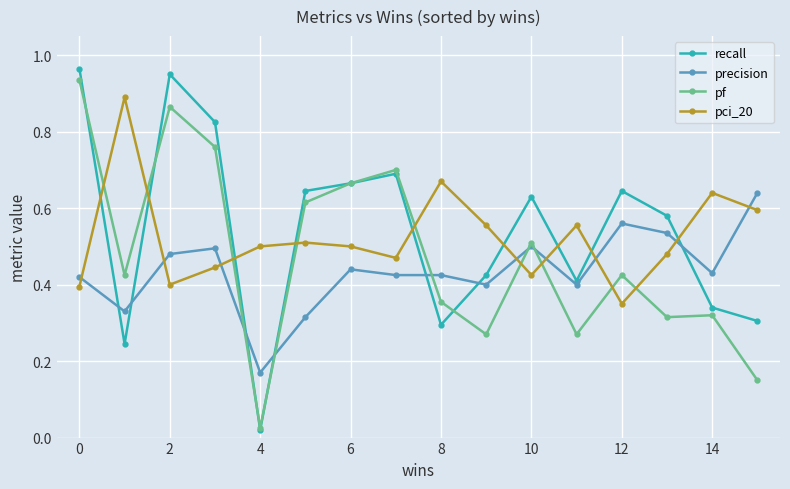

True or false: pf has more than 0 interior local peaks.

True